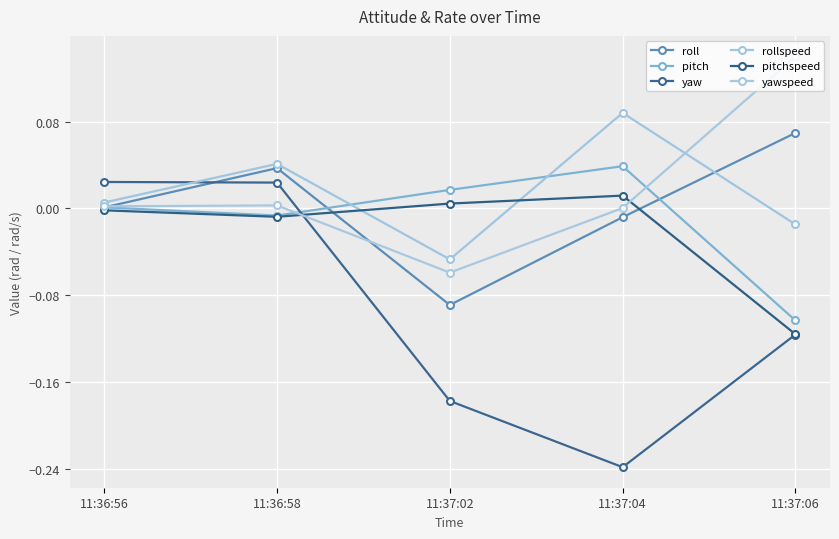

What is the sum of the pitch values at 11:37:06 and 11:36:58?

-0.1